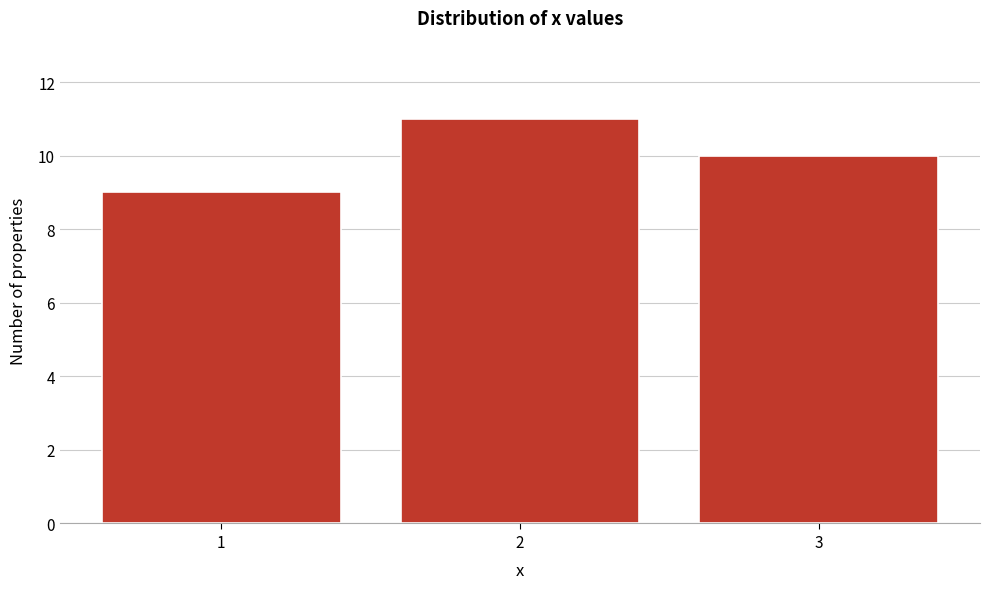

Reading left to right, list every bar in this chart as the range it spans on the x-axis followed by its height. The values are not printed on the chart, so give them approximately, as read against the axis.

0.5 to 1.5: 9
1.5 to 2.5: 11
2.5 to 3.5: 10